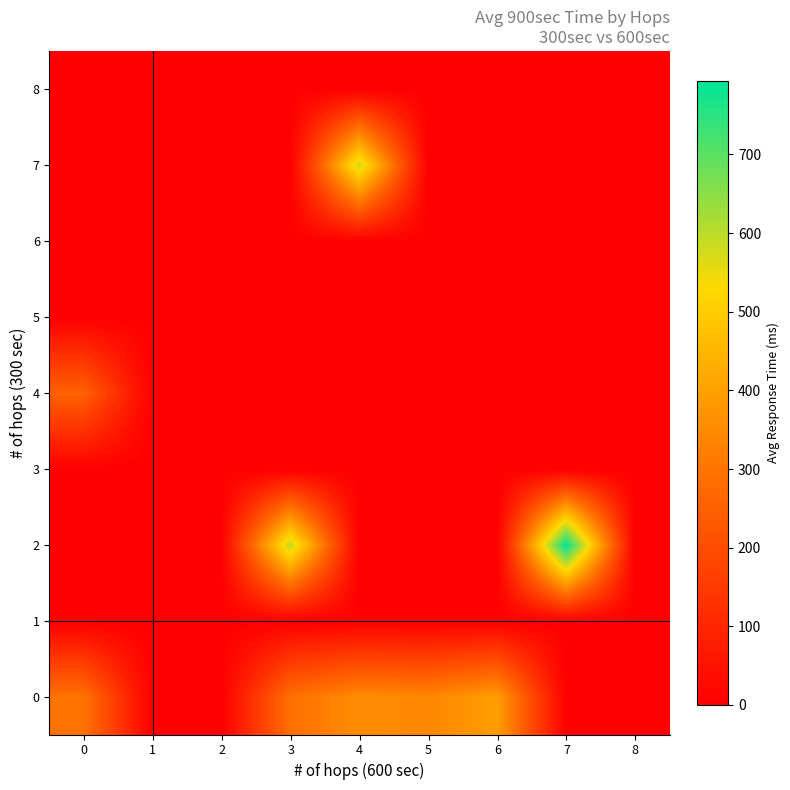

Reading right to left, list all the values displayed in this chart.

0: 8=0.0	7=0.0	6=393.0	5=341.0	4=354.8	3=286.9	2=0.0	1=0.0	0=295.2
1: 8=0.0	7=0.0	6=0.0	5=0.0	4=0.0	3=0.0	2=0.0	1=0.0	0=0.0
2: 8=0.0	7=794.0	6=0.0	5=0.0	4=0.0	3=594.0	2=0.0	1=0.0	0=0.0
3: 8=0.0	7=0.0	6=0.0	5=0.0	4=0.0	3=0.0	2=0.0	1=0.0	0=0.0
4: 8=0.0	7=0.0	6=0.0	5=0.0	4=0.0	3=0.0	2=0.0	1=0.0	0=255.0
5: 8=0.0	7=0.0	6=0.0	5=0.0	4=0.0	3=0.0	2=0.0	1=0.0	0=0.0
6: 8=0.0	7=0.0	6=0.0	5=0.0	4=0.0	3=0.0	2=0.0	1=0.0	0=0.0
7: 8=0.0	7=0.0	6=0.0	5=0.0	4=580.0	3=0.0	2=0.0	1=0.0	0=0.0
8: 8=0.0	7=0.0	6=0.0	5=0.0	4=0.0	3=0.0	2=0.0	1=0.0	0=0.0